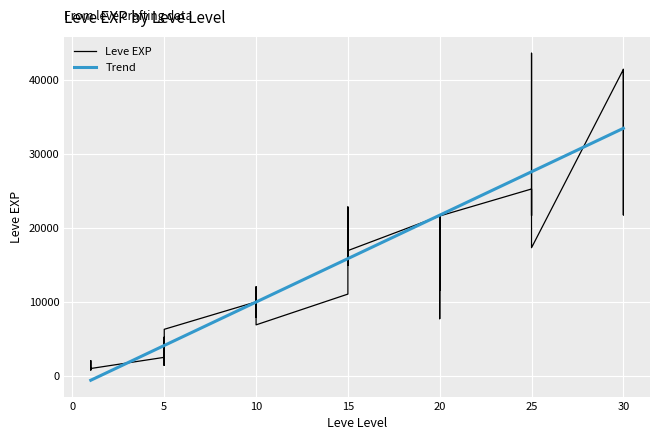

What is the minimum value shown in the chart?

-606.0